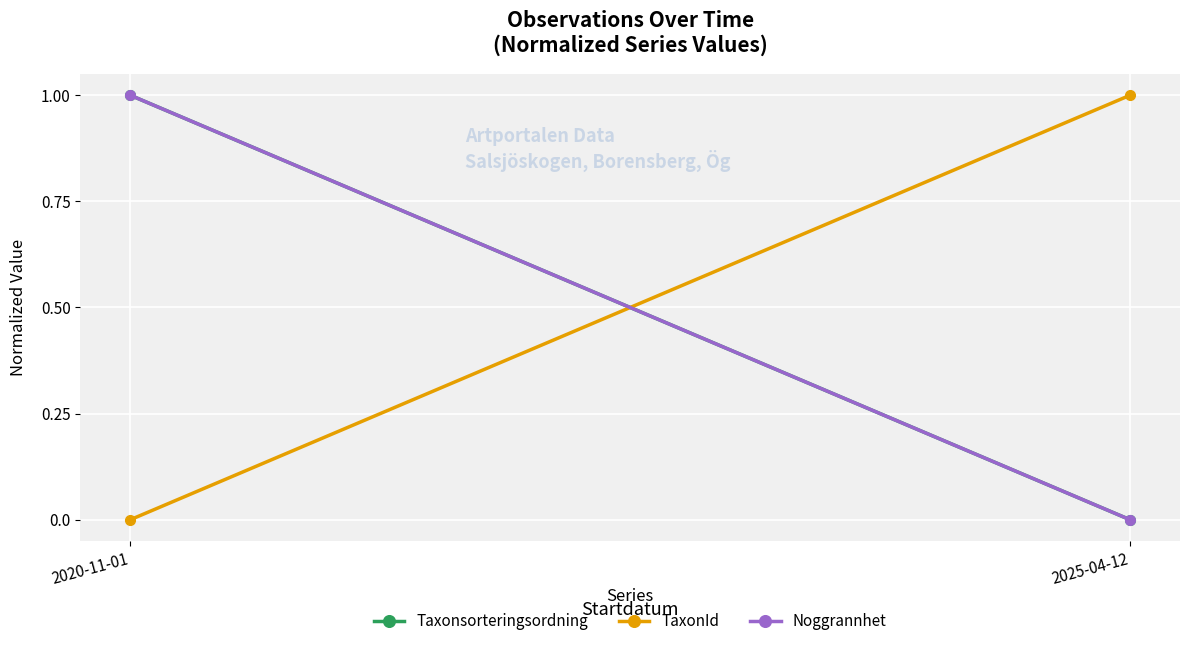

At how many categories does at least one series exceed 0?

2